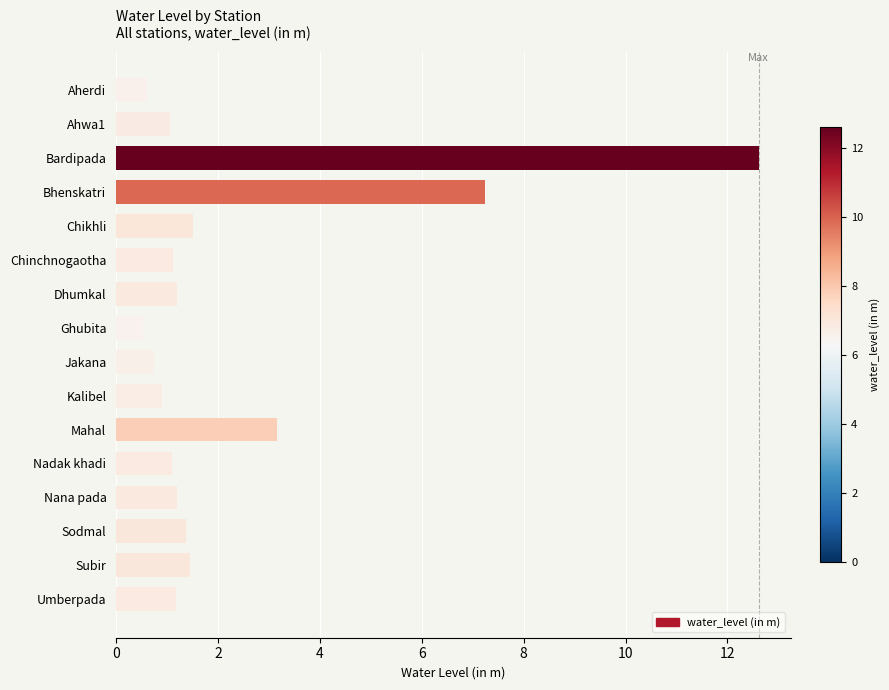

What is the label of the 11th bar from the bottom?

Chinchnogaotha